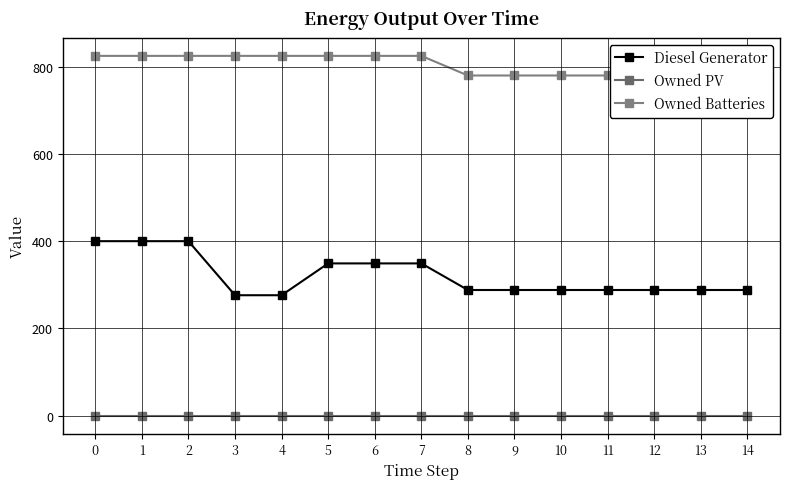

True or false: Owned PV and Owned Batteries cross at least once.

False